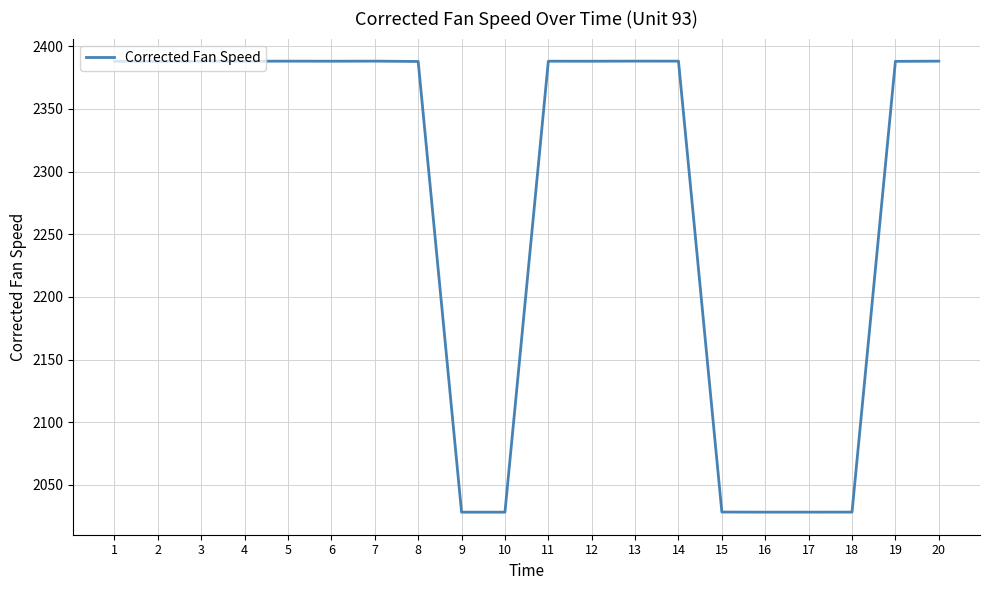

Is it true that the value at 8 is 4130.3?

False